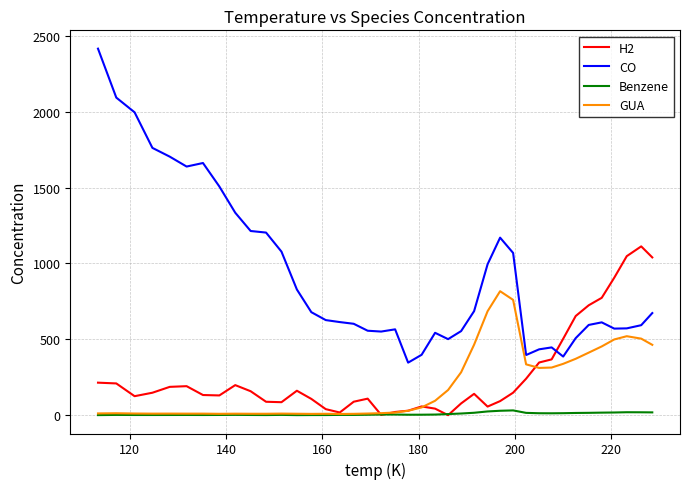

How many series are shown in this chart?

4